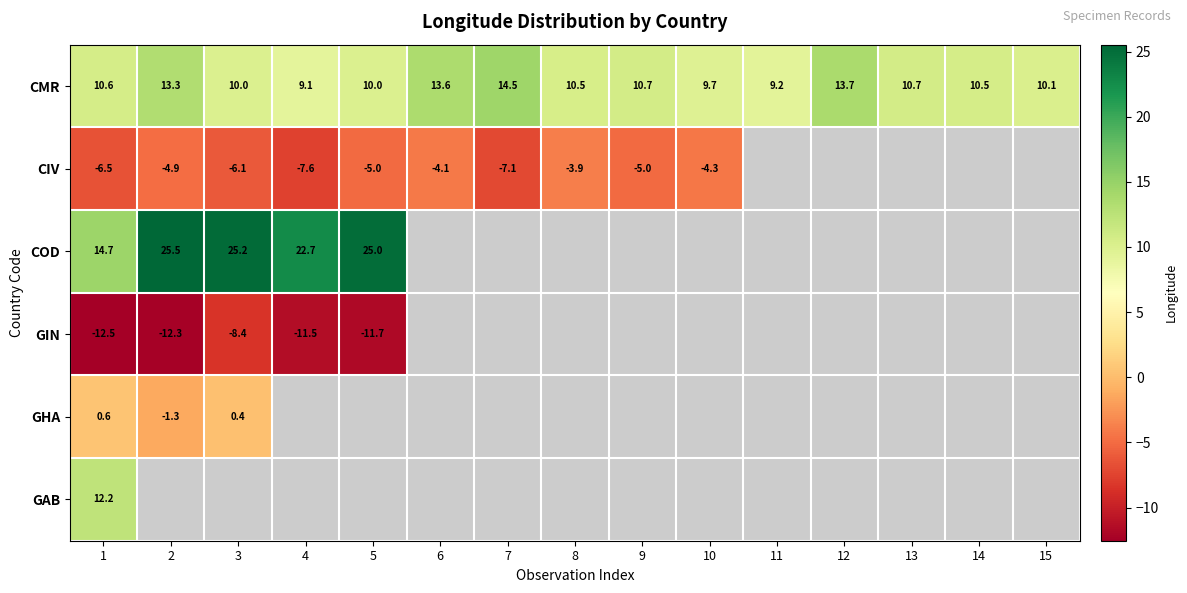

At which label is CIV closest to -5?

9